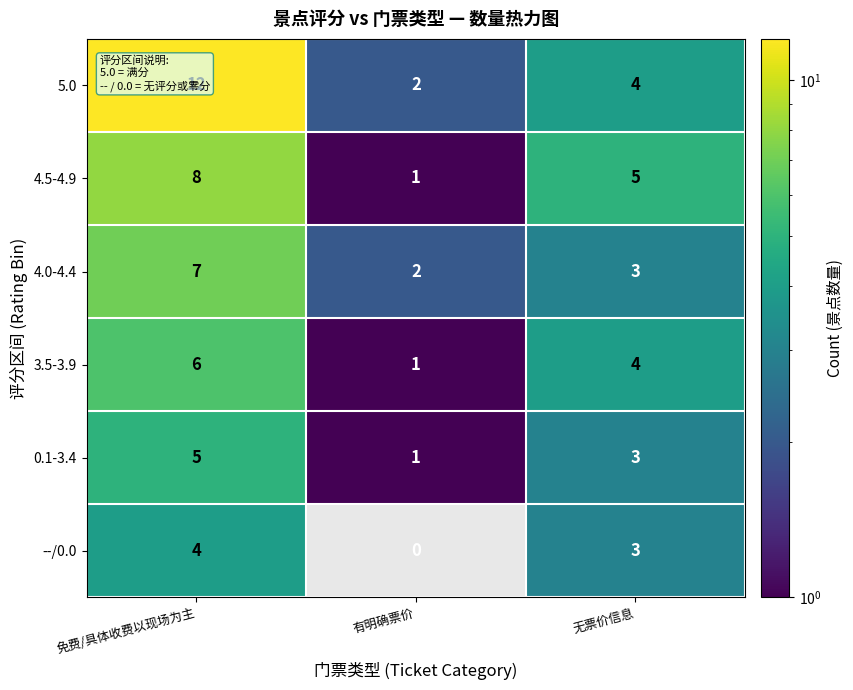

What is the sum of all --/0.0 values?

7